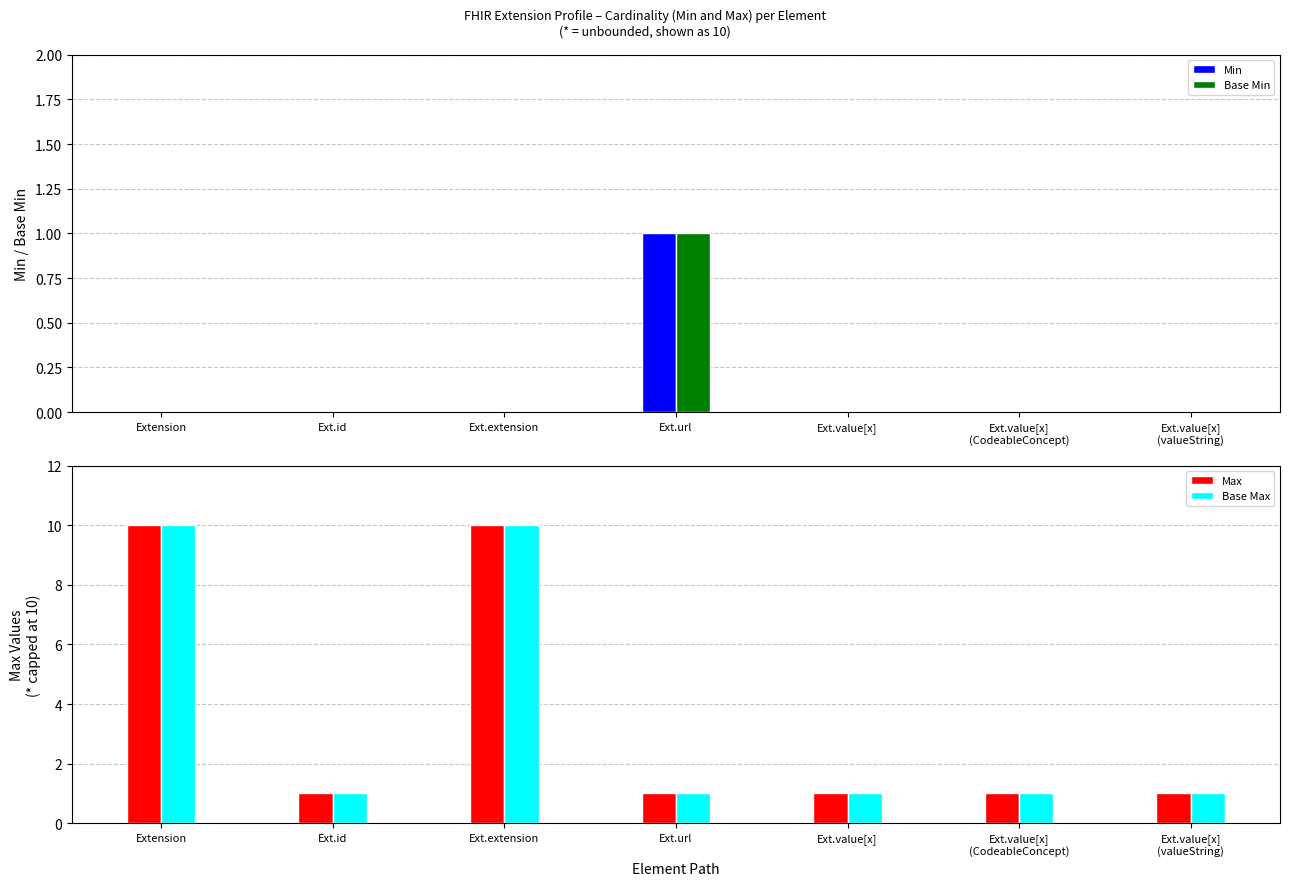

List the series in order of their peak value, highest first.

Max, Base Max, Min, Base Min